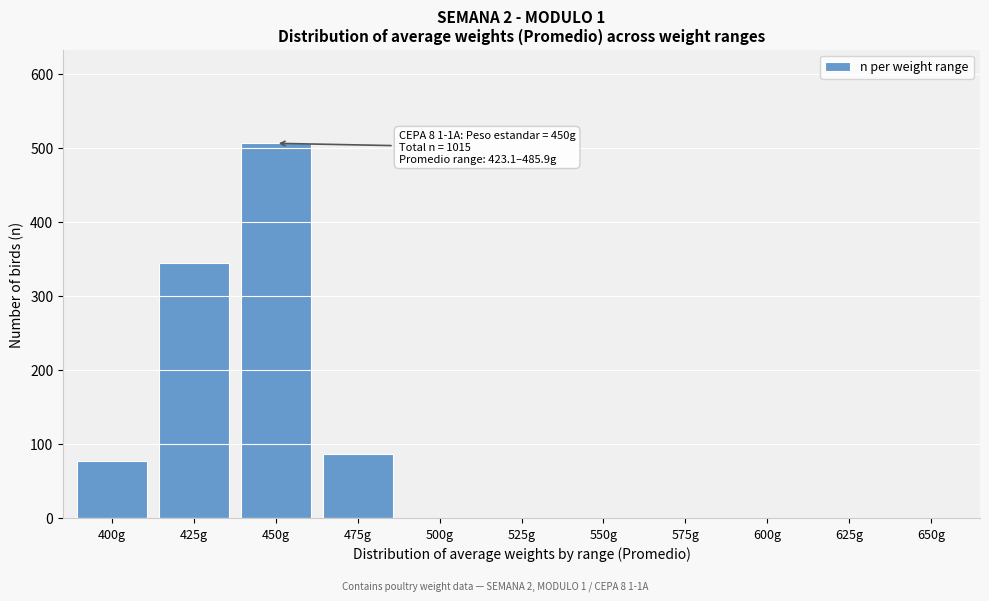

Reading left to right, transcribe all the data shown in this chart.

400g=77	425g=345	450g=506	475g=87	500g=0	525g=0	550g=0	575g=0	600g=0	625g=0	650g=0